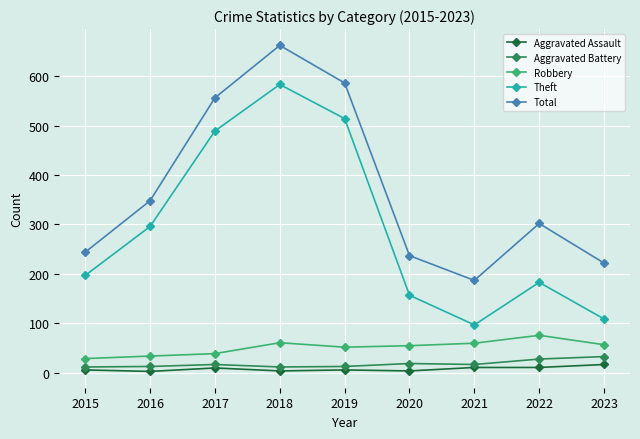

How many lines are shown in the chart?

5